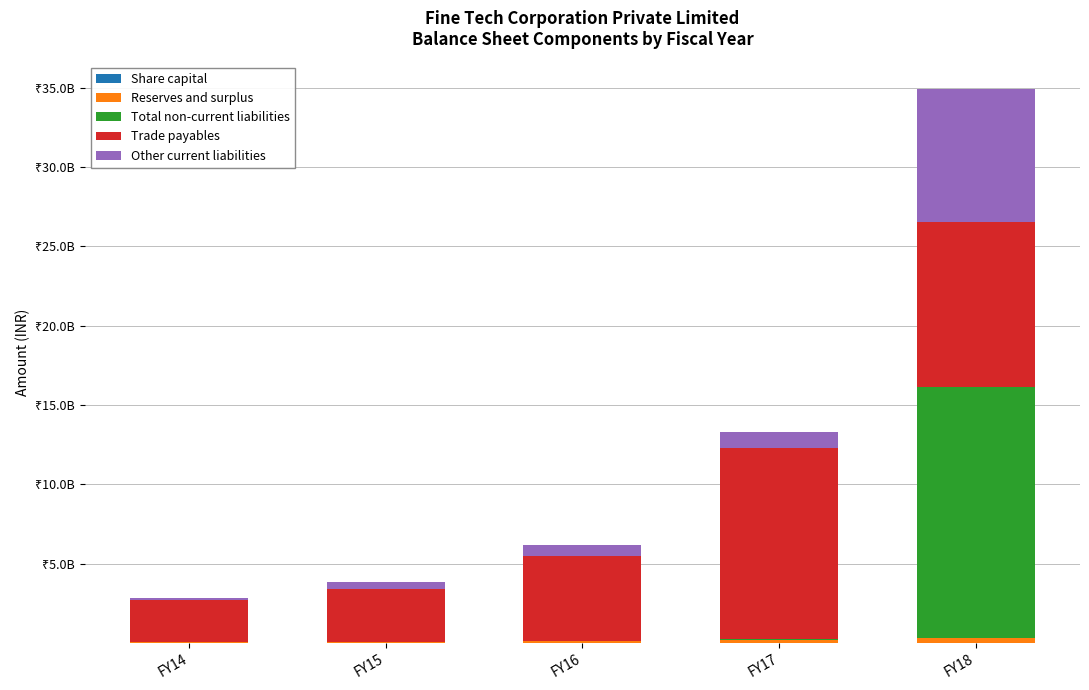

Does the chart contain stacked bars?

Yes